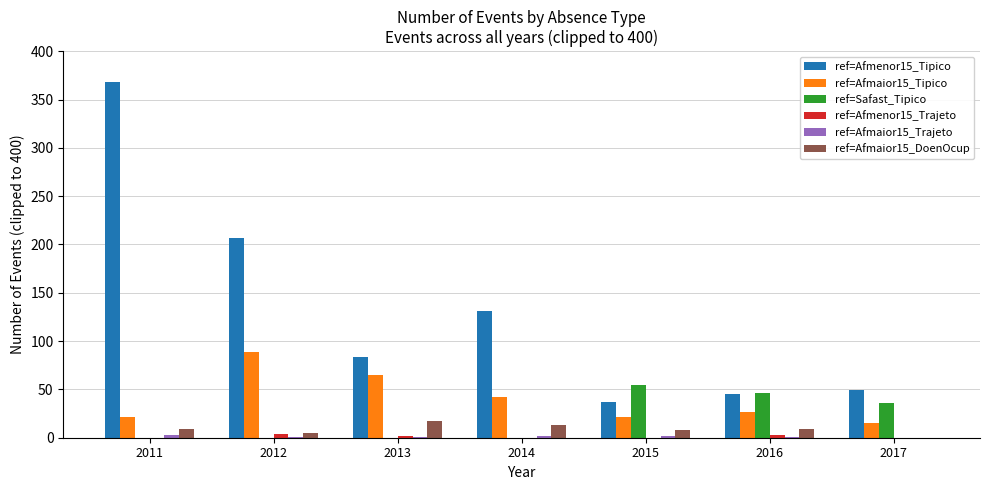

What is the sum of all ref=Safast_Tipico values?

137